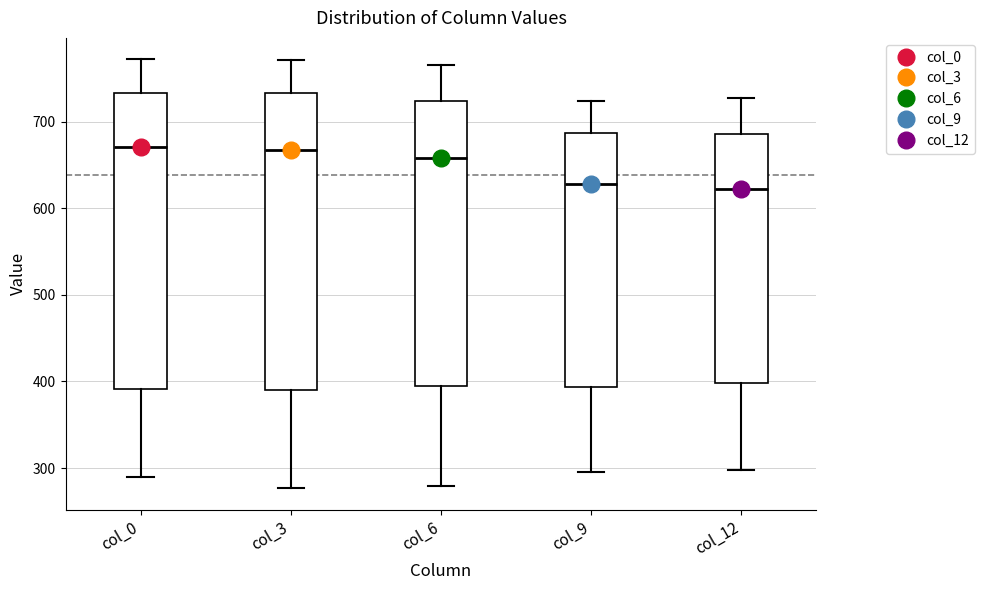

Reading left to right, read every box against the y-axis: the position of its median line, the range the box covers, and the ends of its whiskers. The values are not printed on the chart, so give them approximately, as read against the axis.

col_0: median 670, box 390 to 730, whiskers 290 to 770
col_3: median 670, box 390 to 730, whiskers 280 to 770
col_6: median 660, box 390 to 720, whiskers 280 to 770
col_9: median 630, box 390 to 690, whiskers 290 to 720
col_12: median 620, box 400 to 690, whiskers 300 to 730